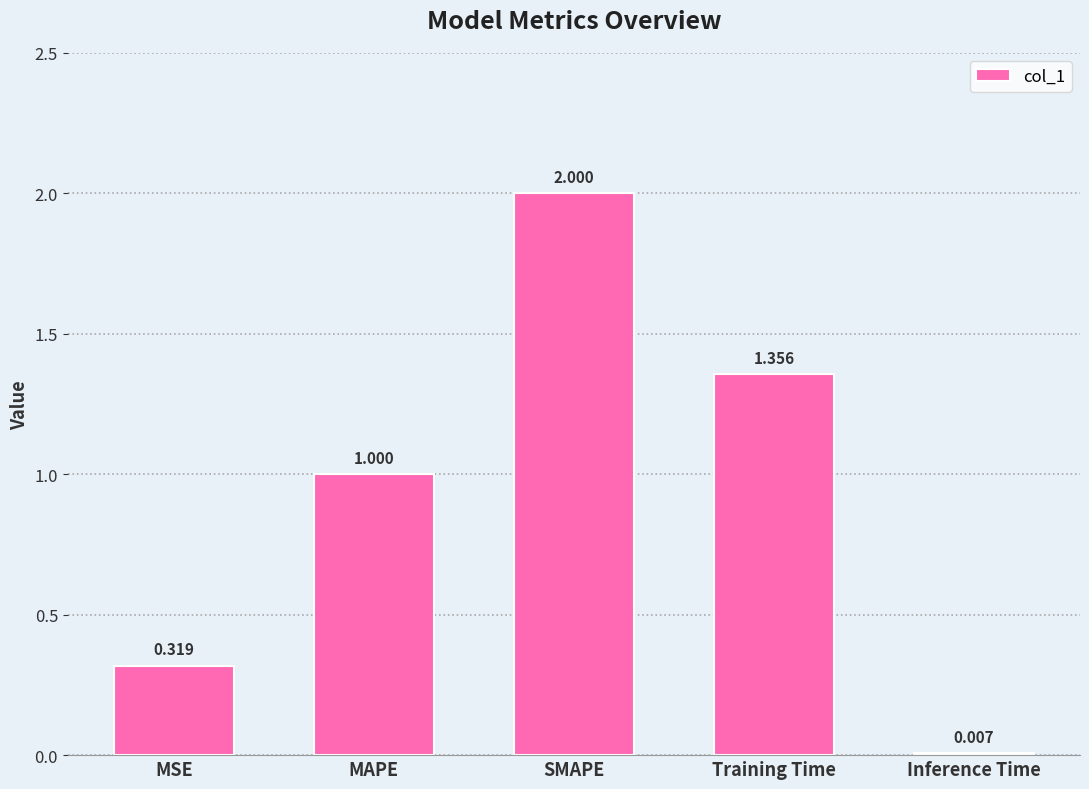

The chart shows a value of 2.9 at SMAPE. True or false?

False